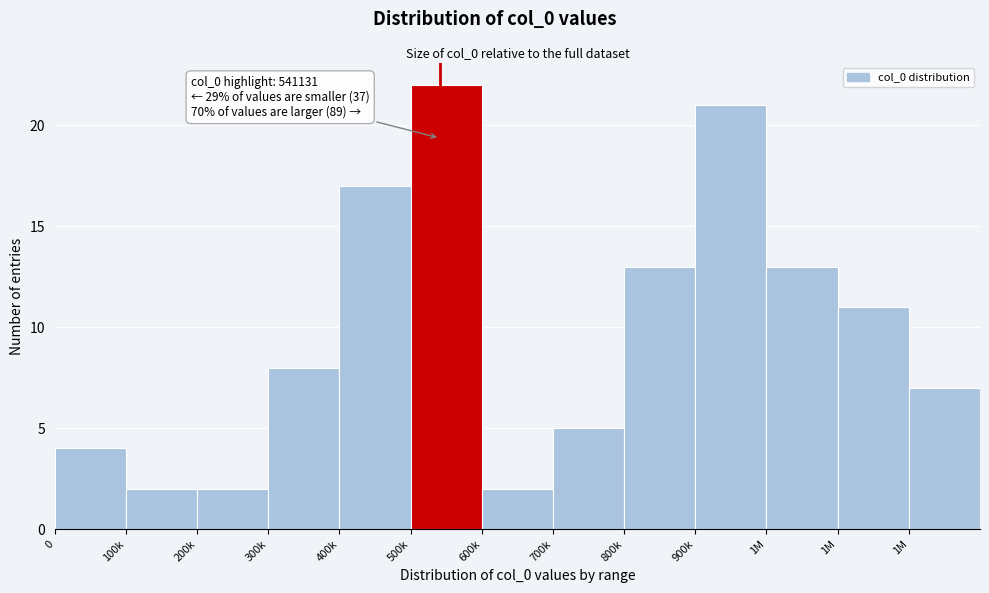

How many bars are there in total?

13